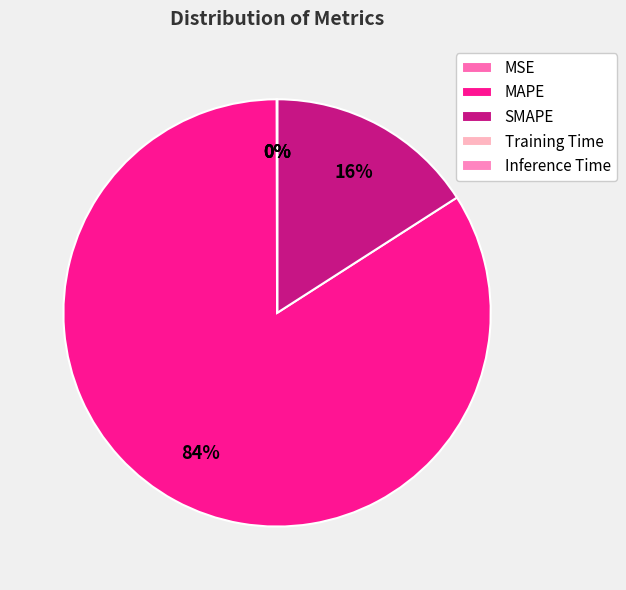

Is it true that Inference Time is 6% of the pie?

False